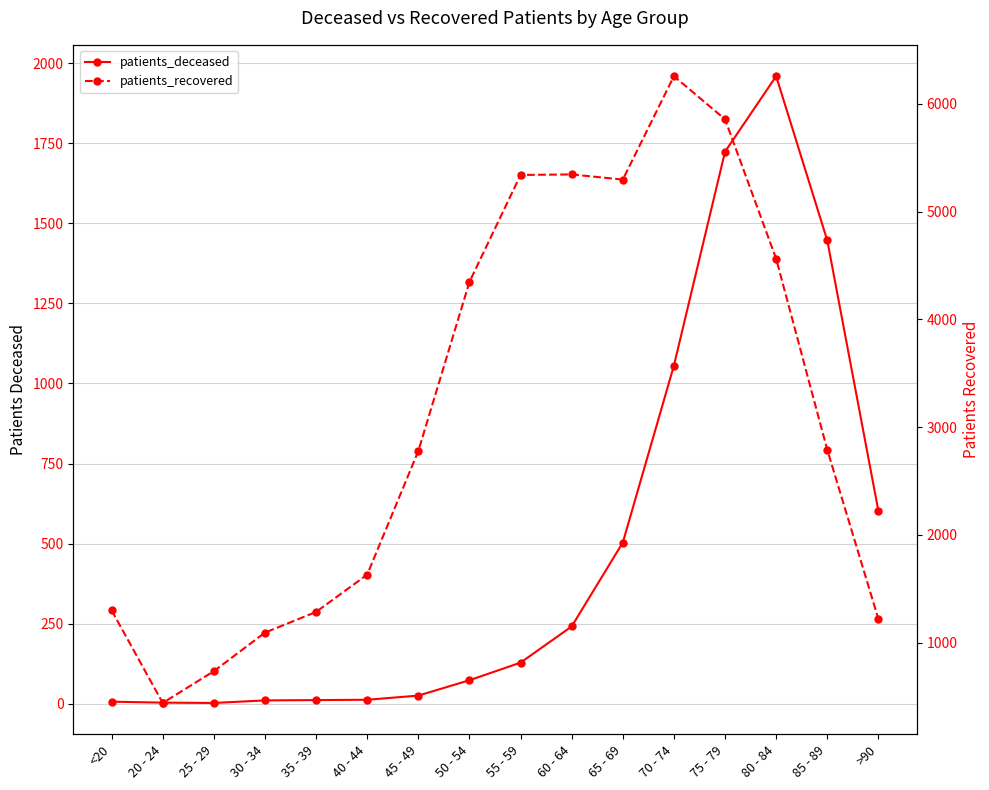

What is the difference between the maximum and minimum values in the patients_recovered series?

5818